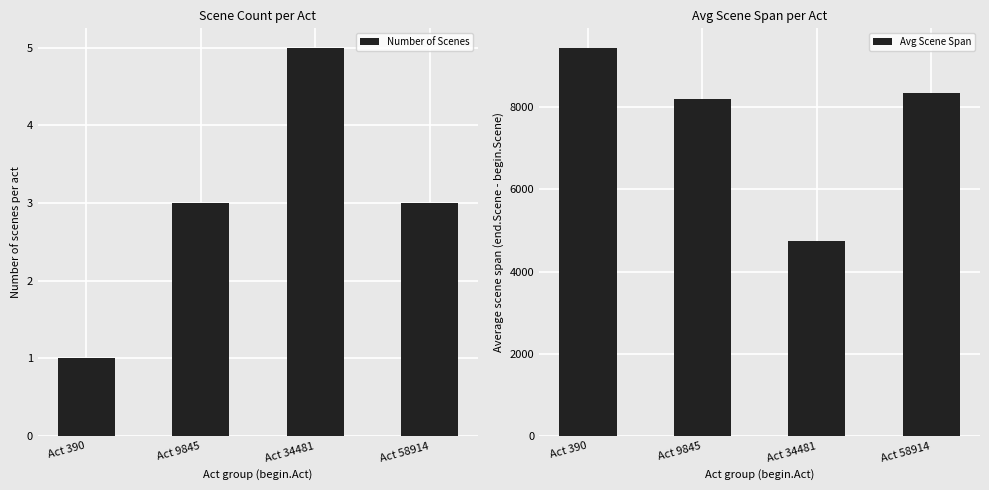

The Number of Scenes series shows 1.2 at Act 9845. True or false?

False